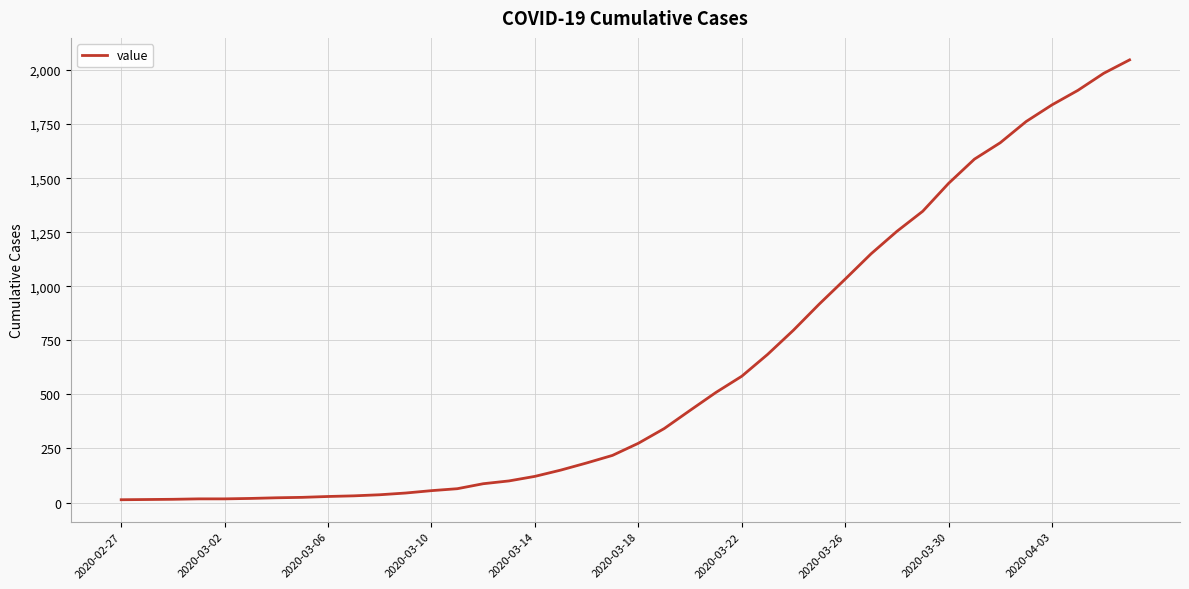

What is the greatest value displayed?

2047